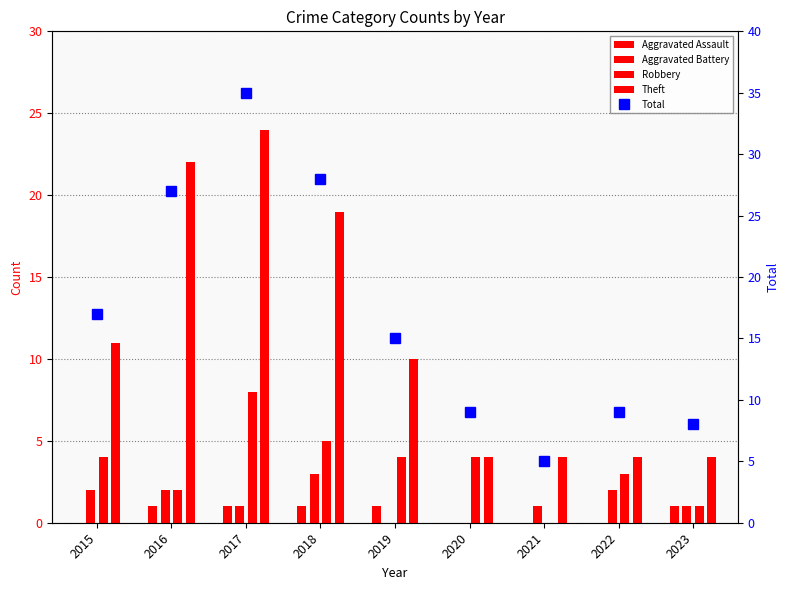

List the series in order of their peak value, lowest first.

Aggravated Assault, Aggravated Battery, Robbery, Theft, Total